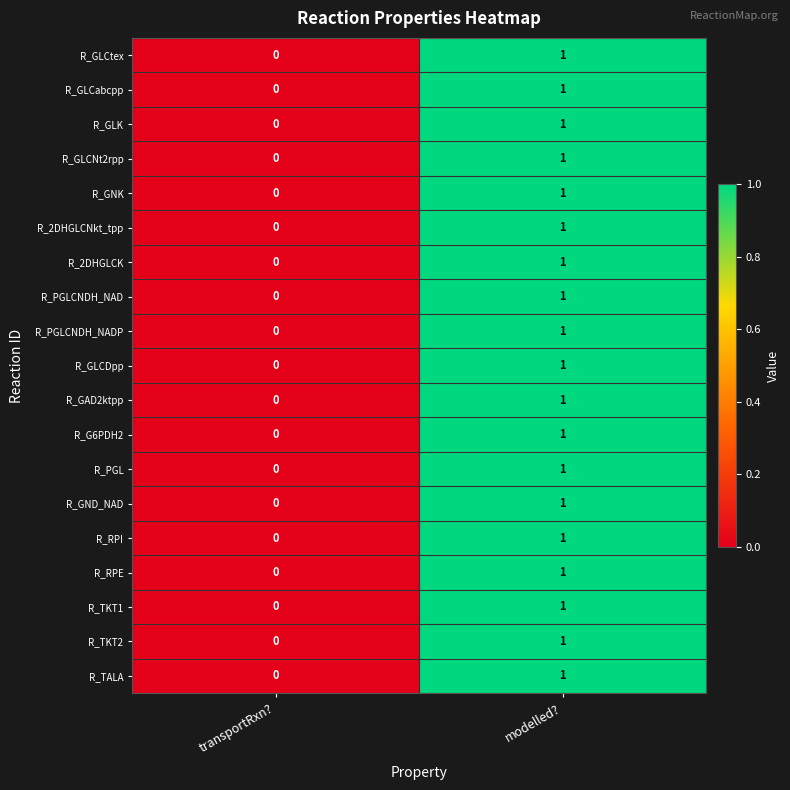

The R_2DHGLCNkt_tpp series shows 1 at modelled?. True or false?

True